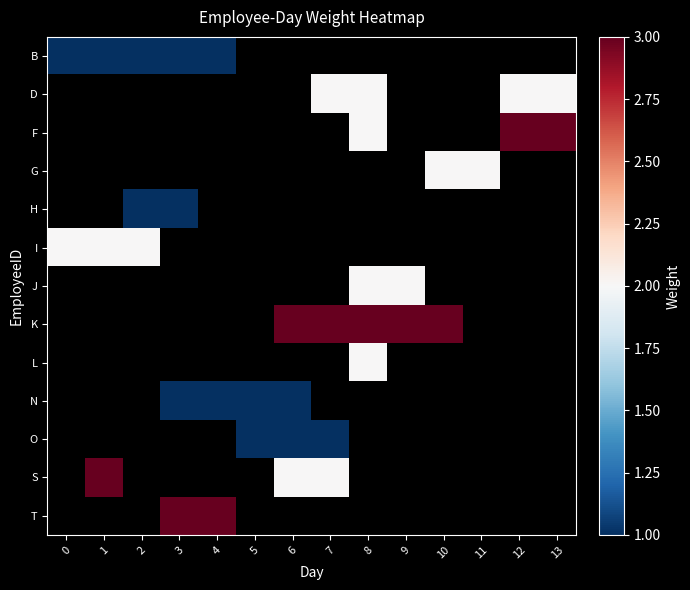

Rank the categories by O value from highest to lowest.

0, 1, 2, 3, 4, 5, 6, 7, 8, 9, 10, 11, 12, 13